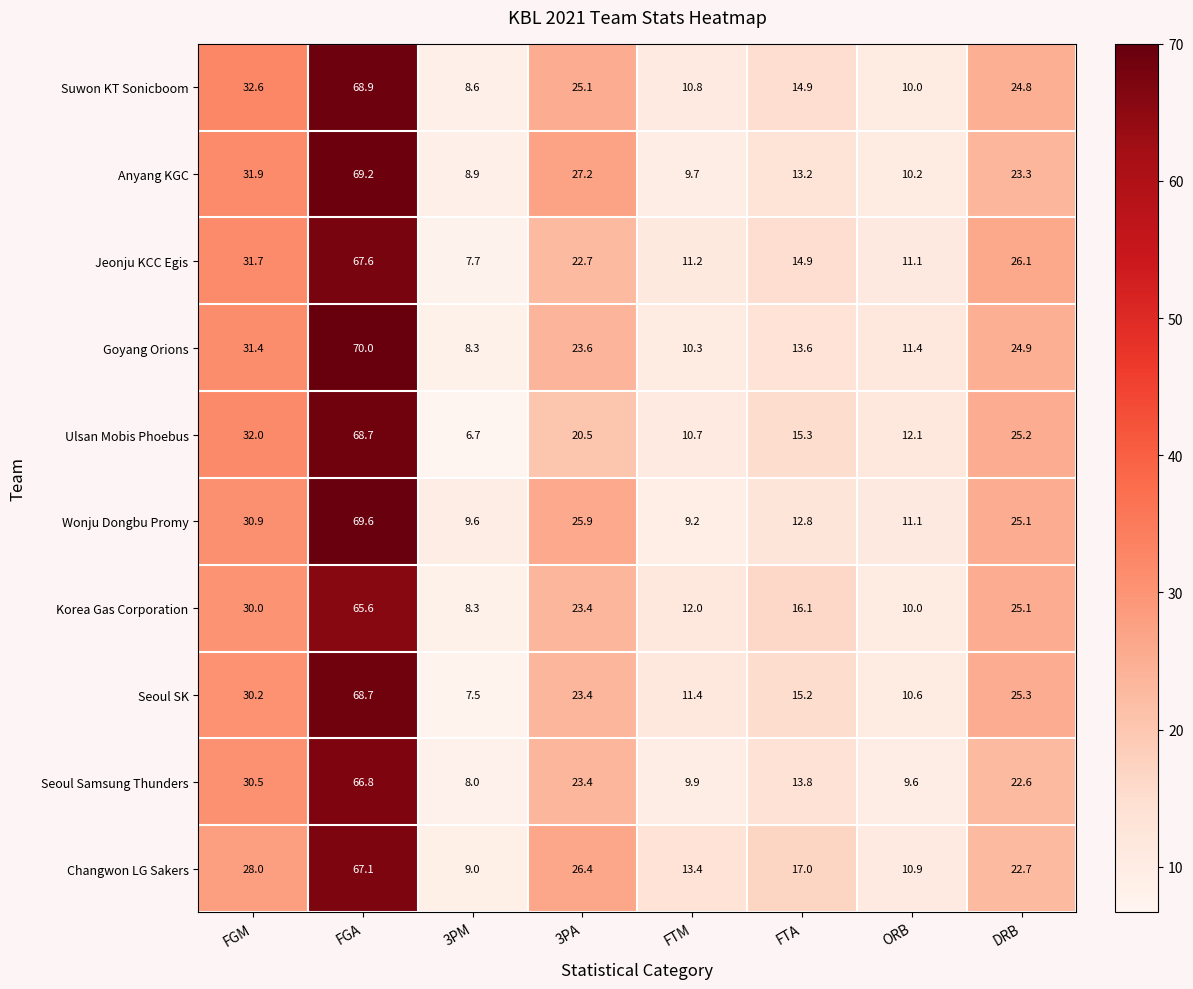

What is the smallest value displayed?

6.7